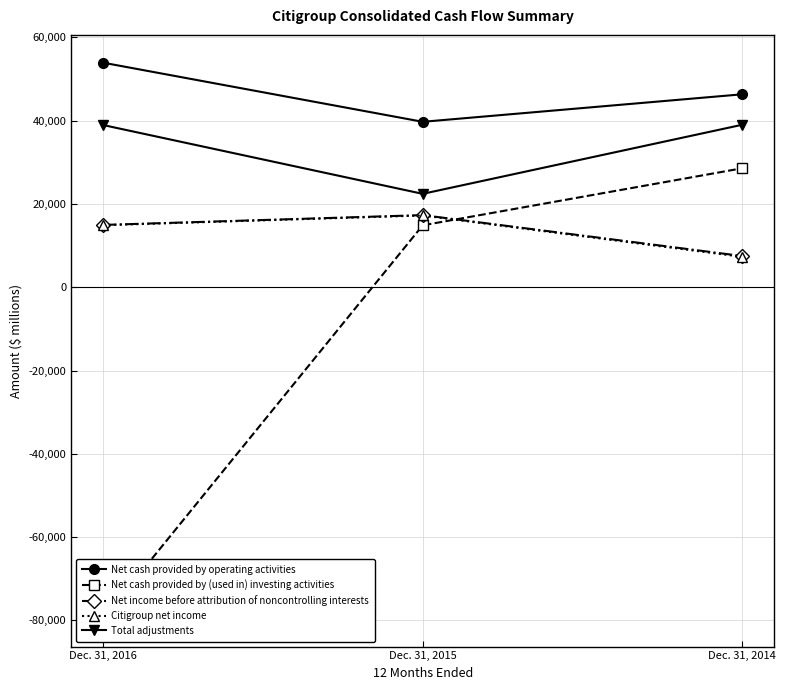

What is the difference between the Net income before attribution of noncontrolling interests values at Dec. 31, 2016 and Dec. 31, 2014?

7473